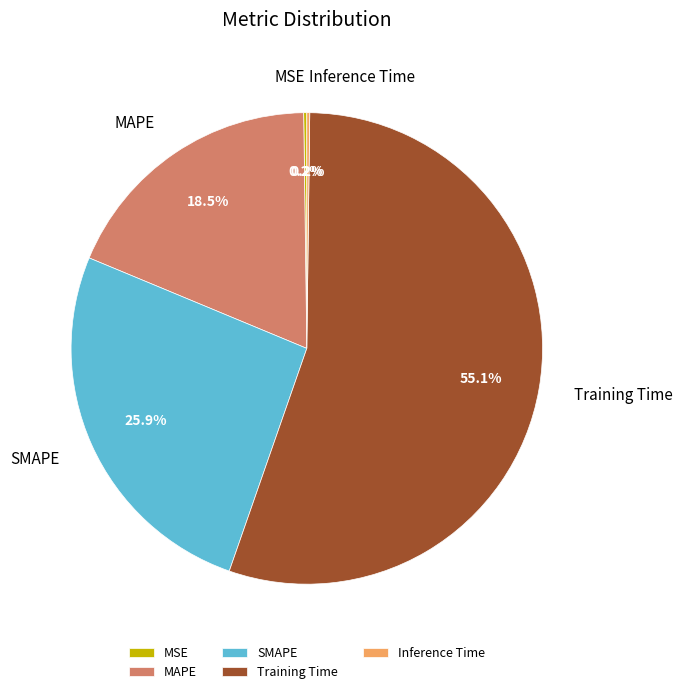

The Training Time slice represents 55% of the pie. True or false?

True